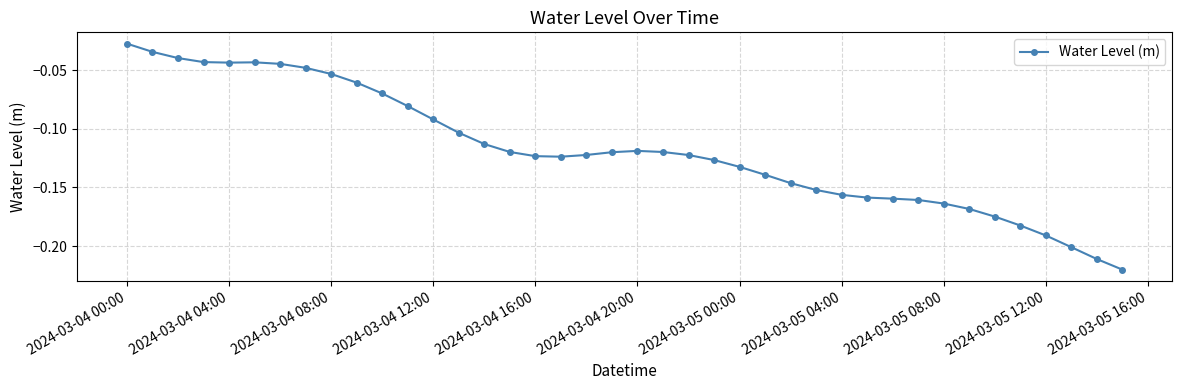

What is the sum of all values?

-4.7